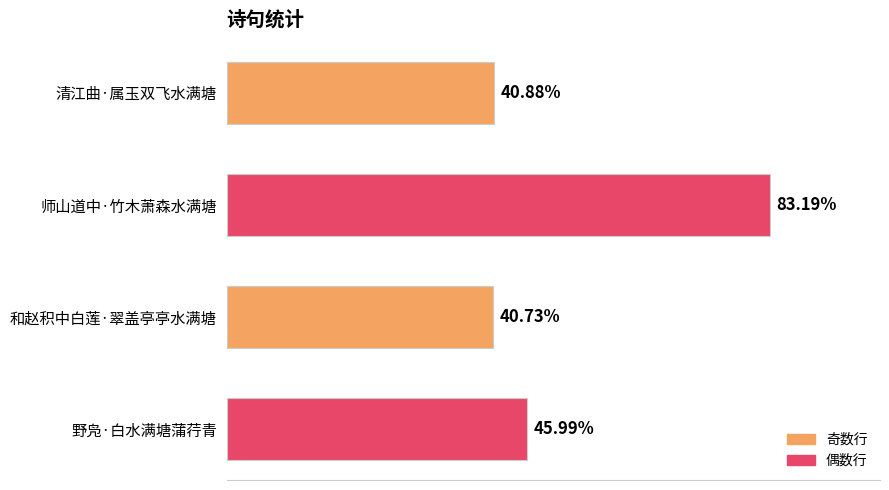

Are the bars horizontal?

Yes